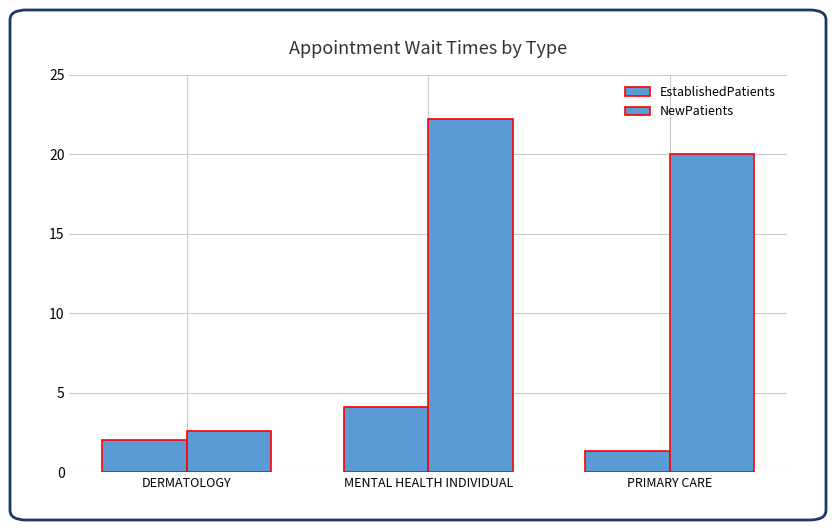

List the series in order of their overall mean, lowest first.

EstablishedPatients, NewPatients